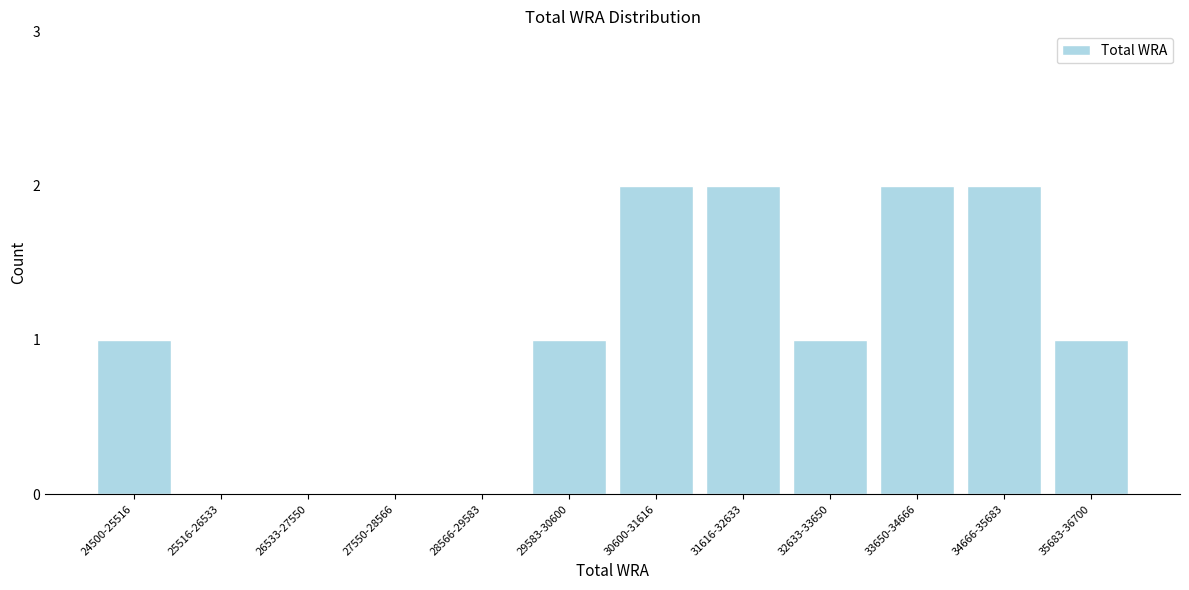

Reading right to left, list all the values displayed in this chart.

35683-36700=1	34666-35683=2	33650-34666=2	32633-33650=1	31616-32633=2	30600-31616=2	29583-30600=1	28566-29583=0	27550-28566=0	26533-27550=0	25516-26533=0	24500-25516=1